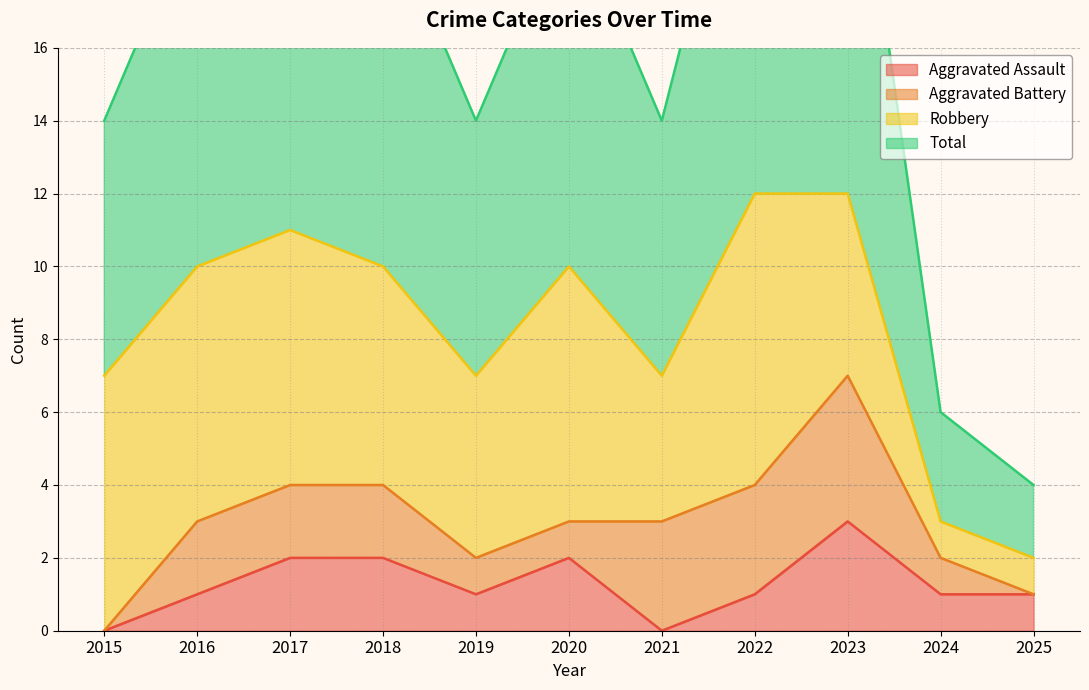

True or false: Aggravated Assault has a value of 5 at 2023.

False